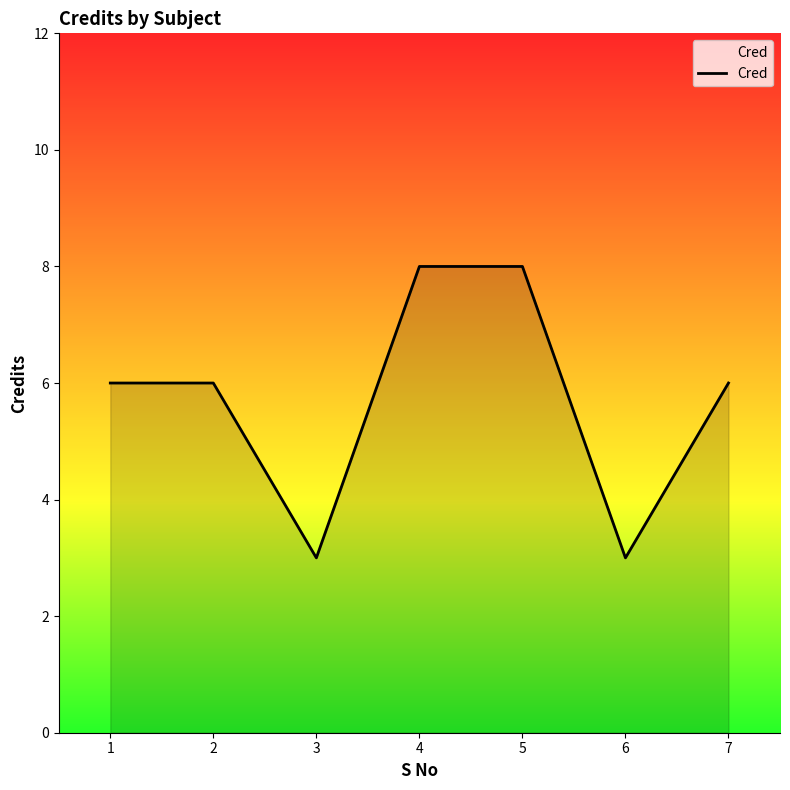

Is it true that the value at 4 is 8?

True